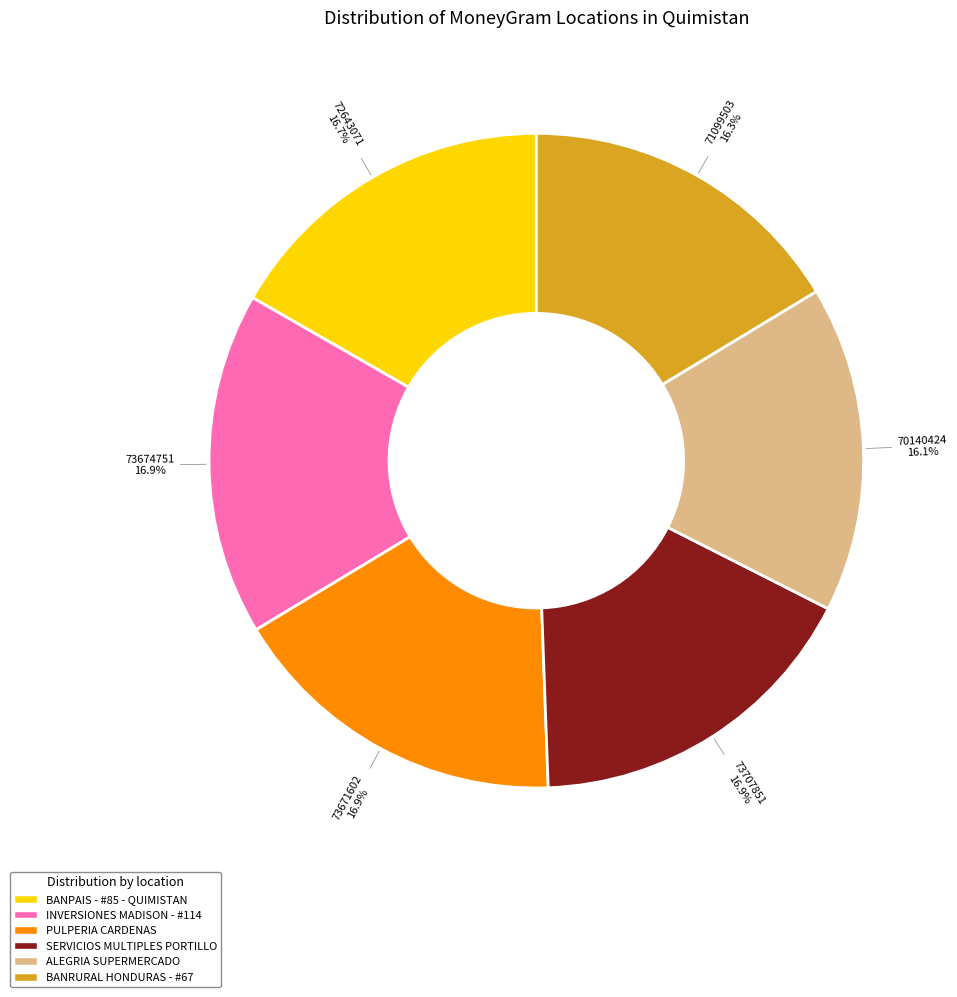

To the nearest percent, what portion does INVERSIONES MADISON - #114 represent?

17%